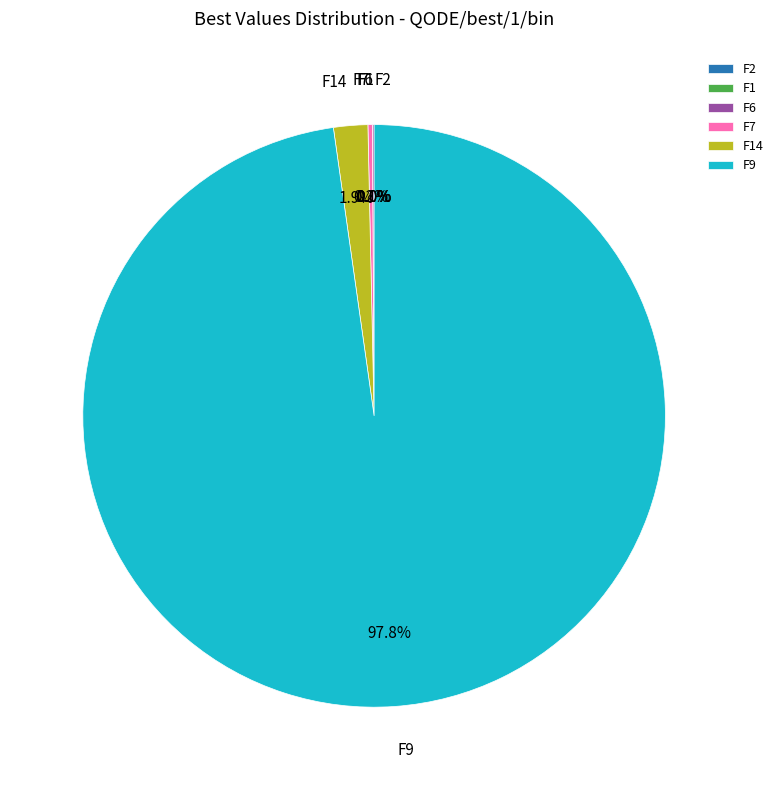

Which has a higher value, F2 or F1?

F1